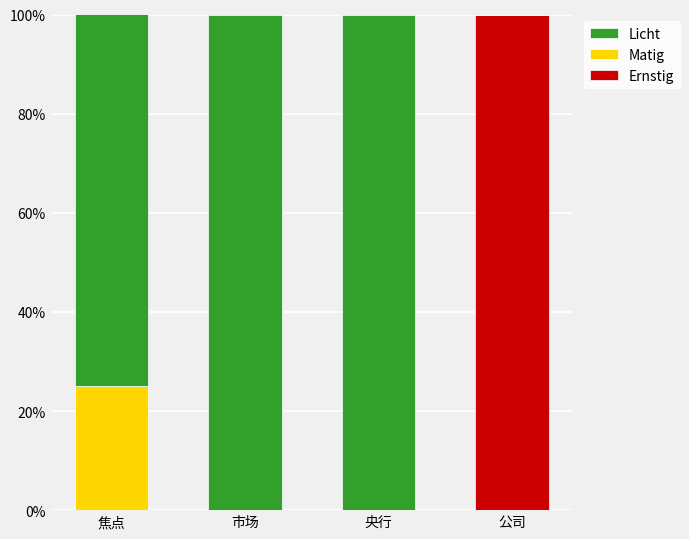

Is it true that Ernstig equals 64 at 央行?

False